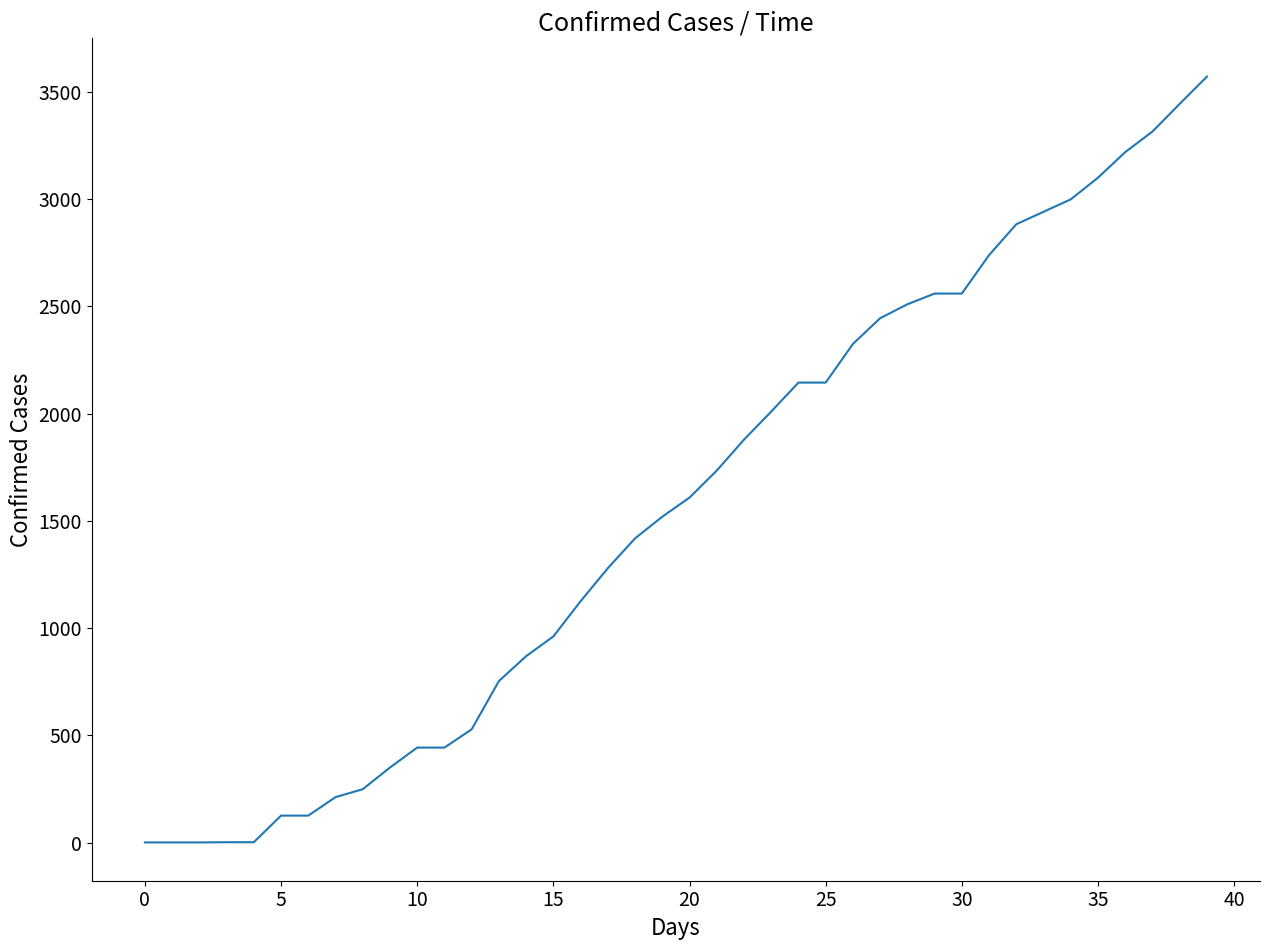

What is the greatest value displayed?

3570